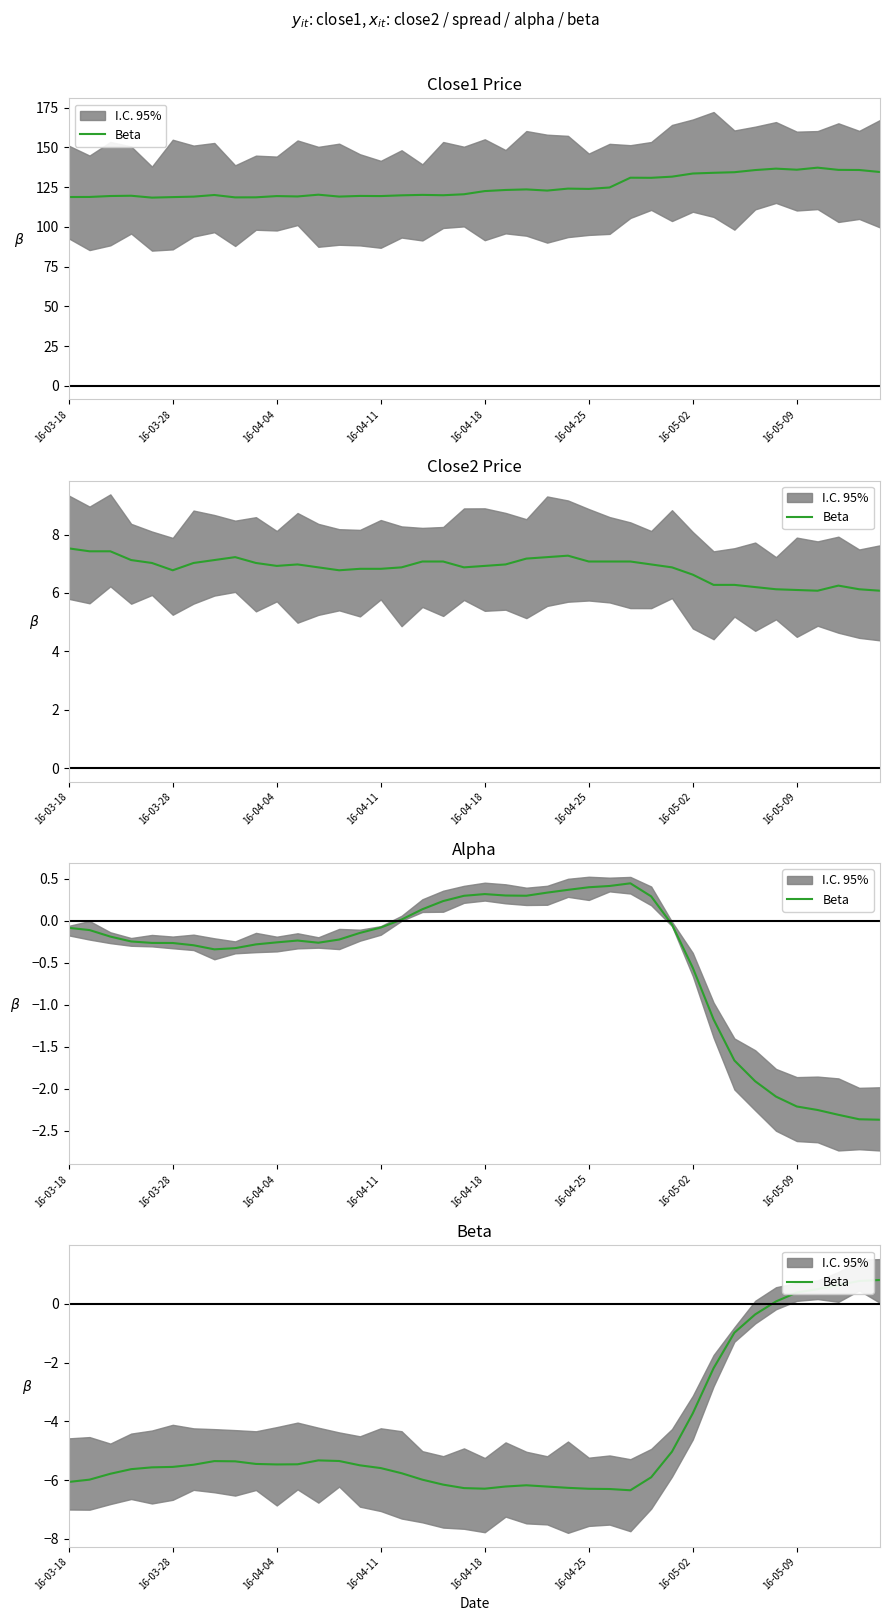

Which category has the lowest value across all series?

27